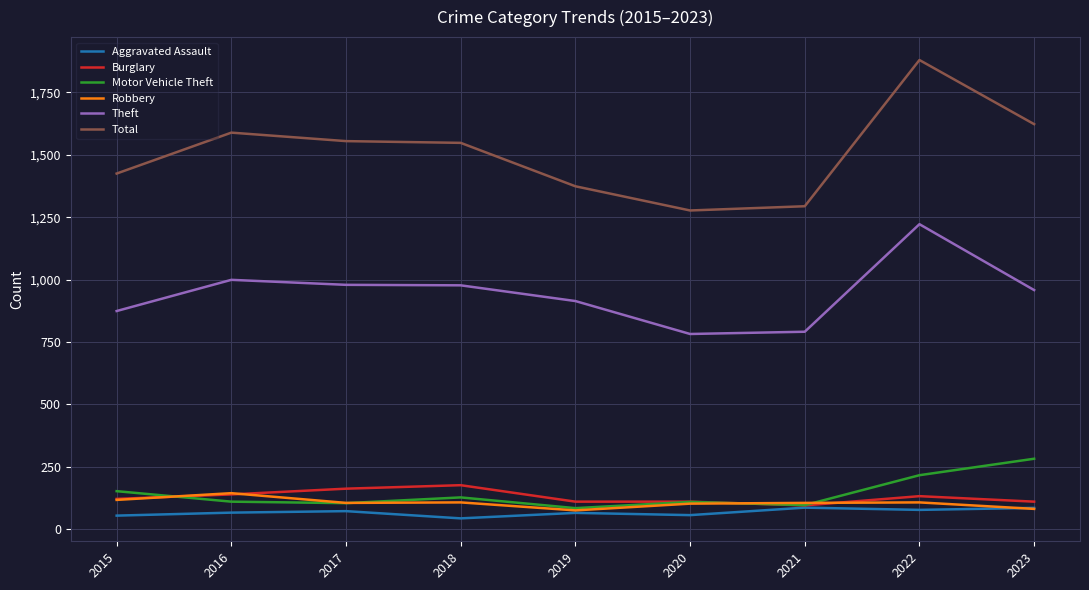

What value does the Theft series have at 2018, to the nearest 50?

1000